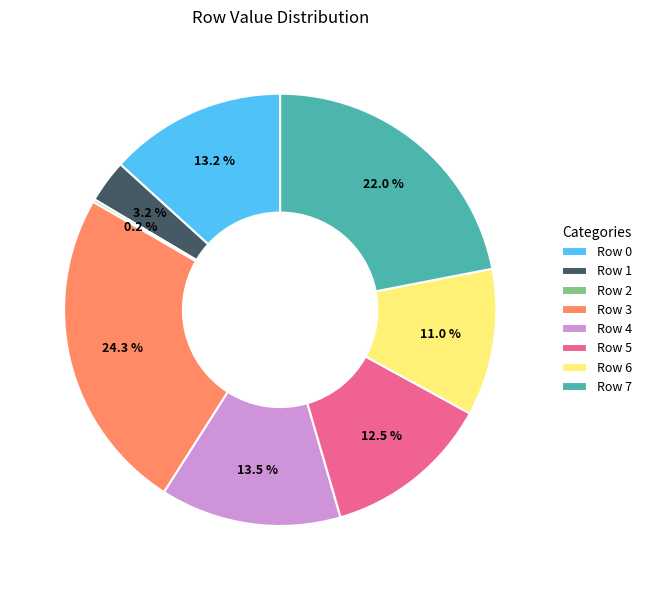

How much of the chart is everything except Row 4?

86.5%